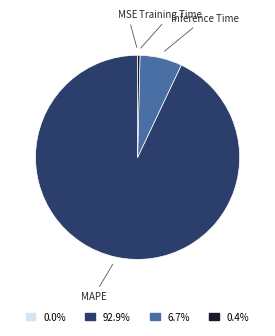

Which category accounts for the majority?

MAPE